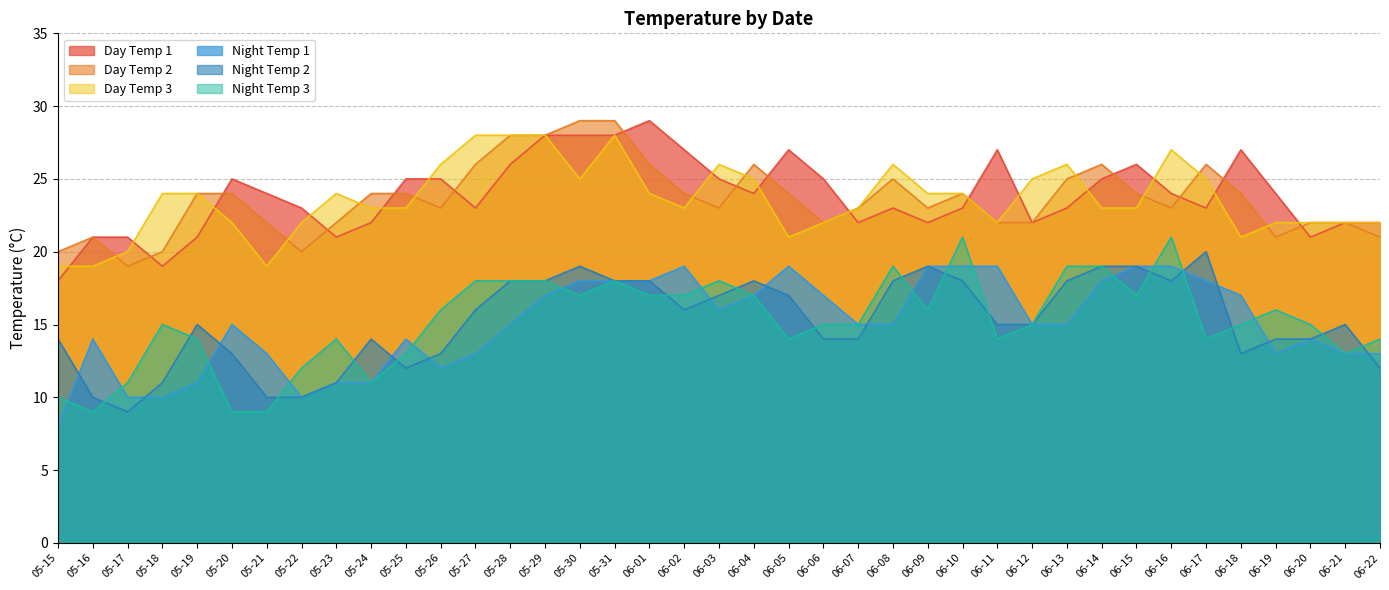

What is the maximum value for Day Temp 3?

28